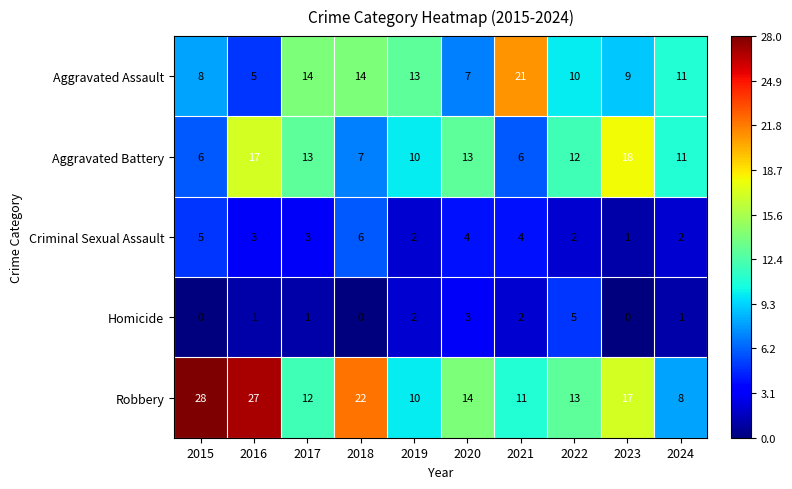

What is the highest value of the Criminal Sexual Assault series?

6